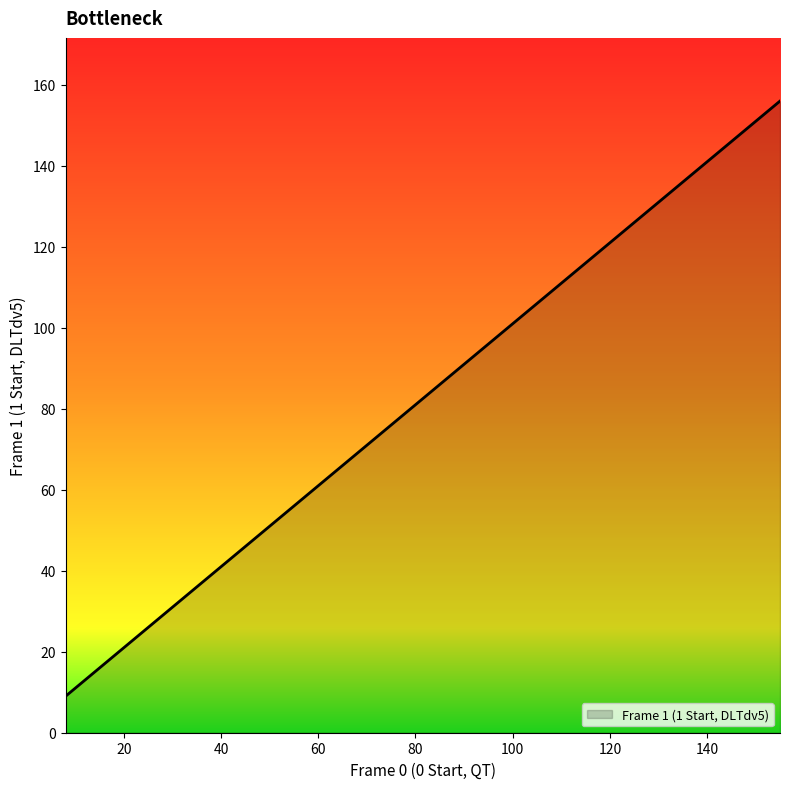

What is the difference between the maximum and minimum values?

147